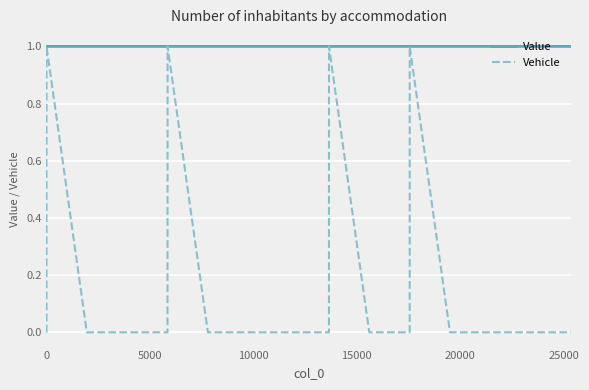

Rank the series by their average value, from highest to lowest.

Value, Vehicle